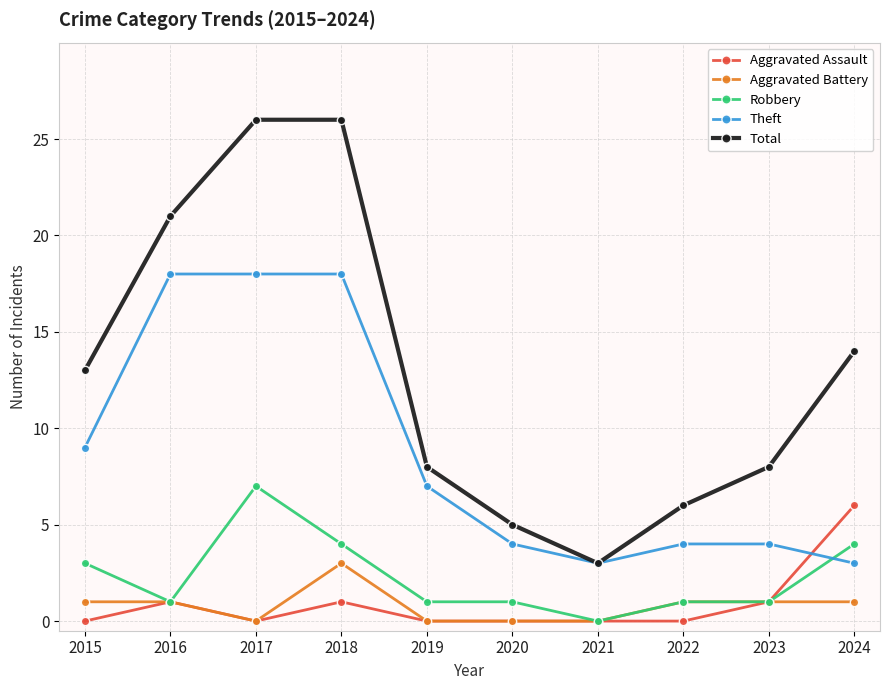

True or false: Total and Aggravated Battery intersect in this chart.

False